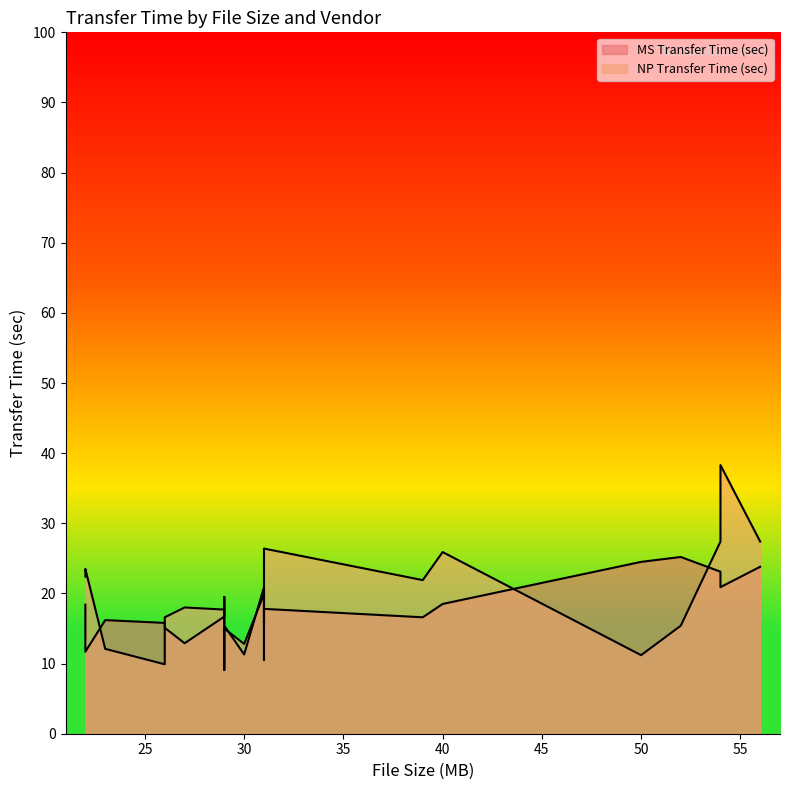

True or false: MS Transfer Time (sec) has a value of 21.1 at 31.

False